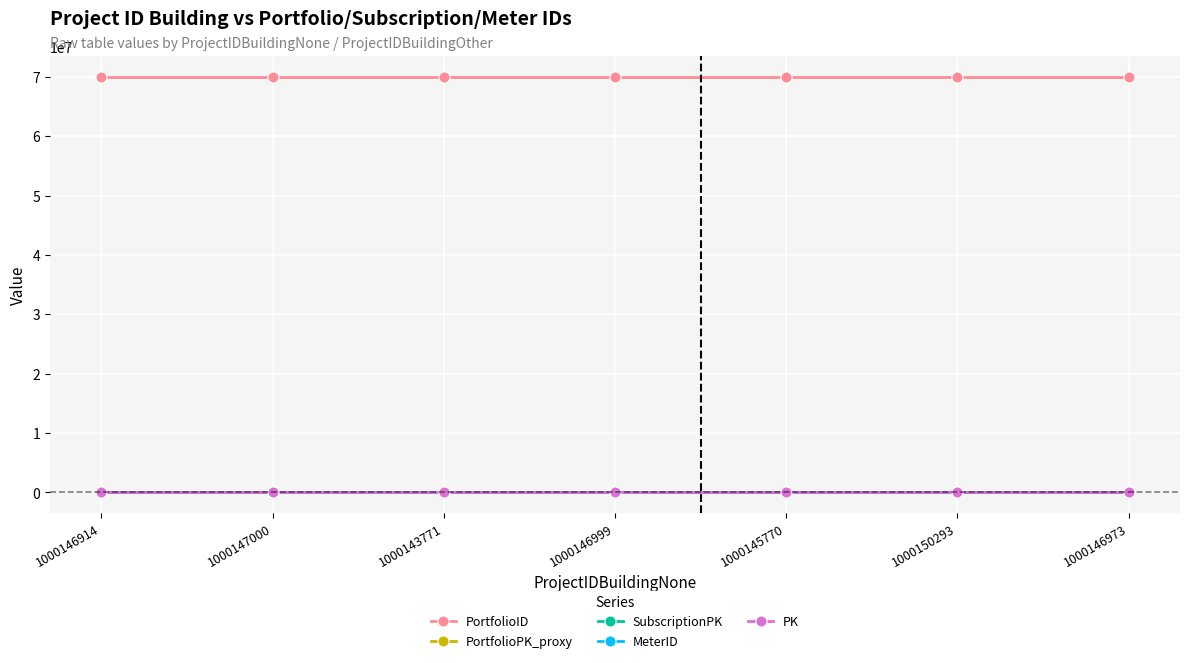

At how many categories does at least one series exceed 54453701?

7